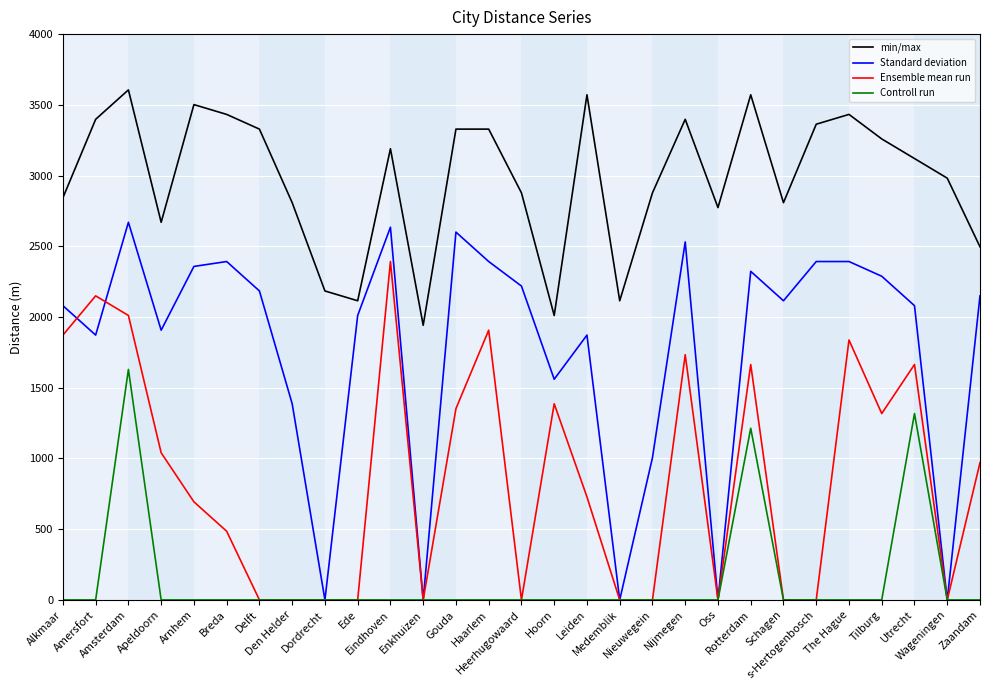

Is the value of Ensemble mean run at Amersfort greater than the value of min/max at Apeldoorn?

No